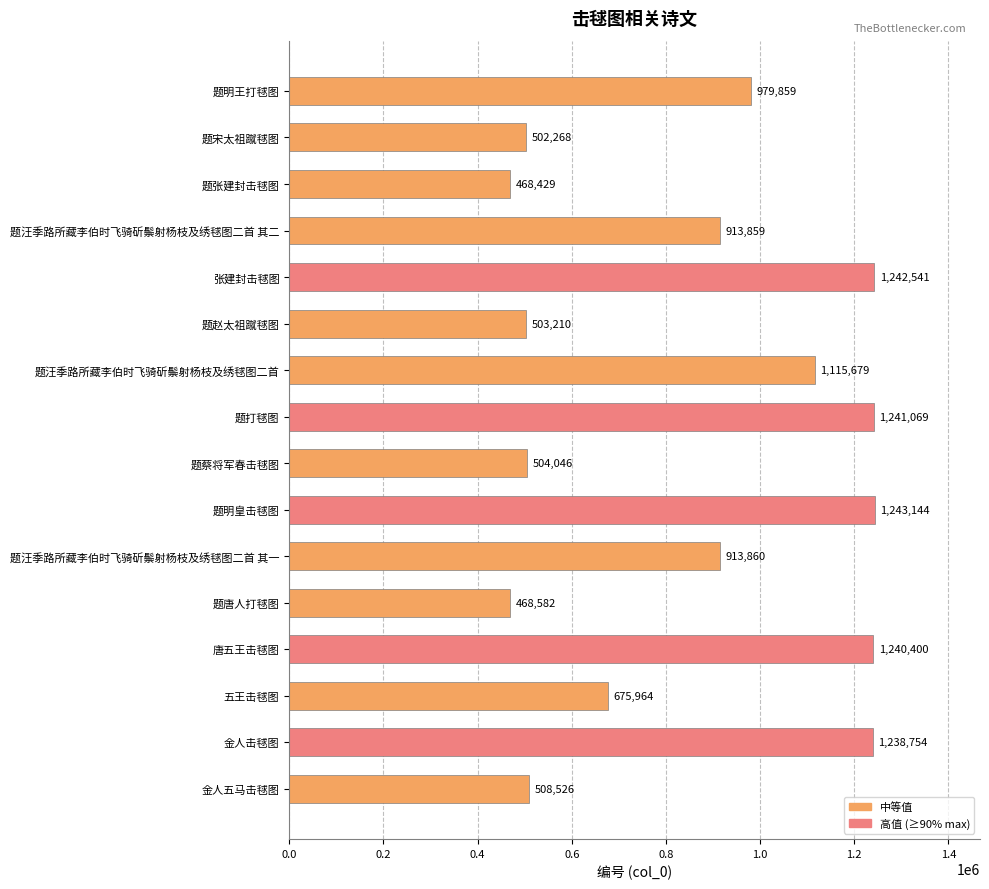

Which label corresponds to the smallest value in the chart?

题张建封击毬图